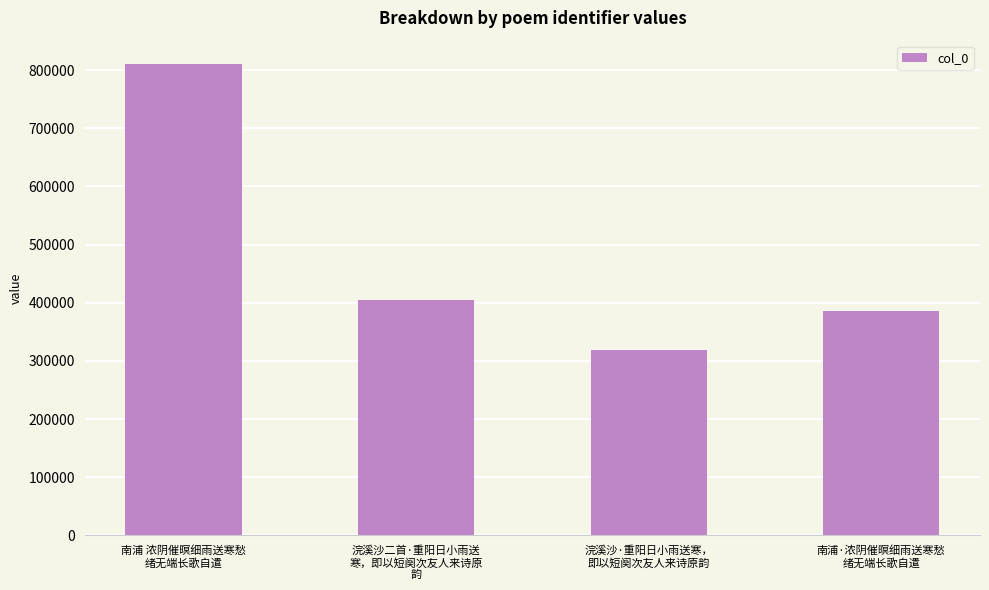

What value does the data have at 南浦·浓阴催暝细雨送寒愁
绪无端长歌自遣?

386145